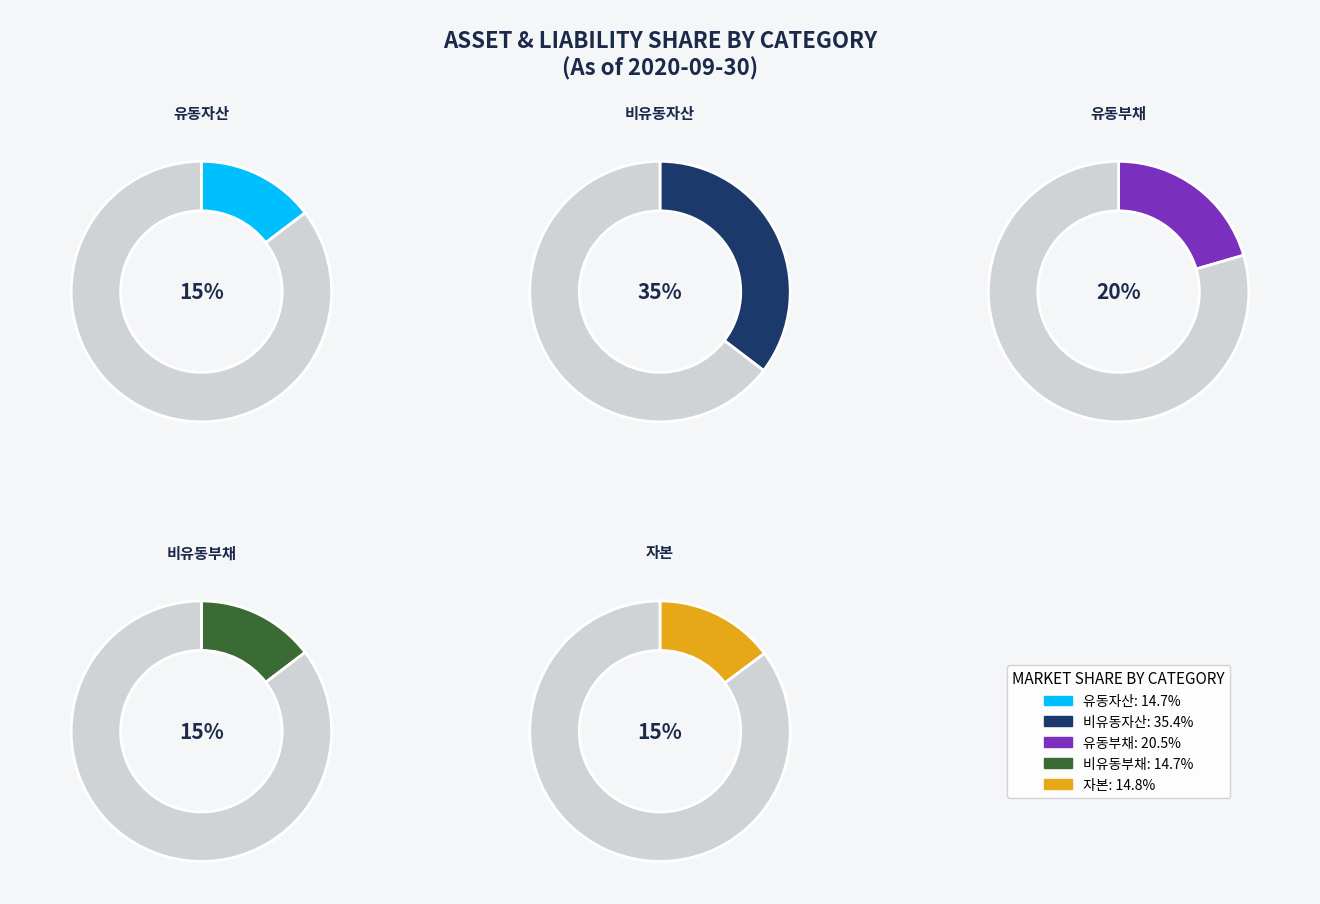

What is the largest slice in the pie chart?

비유동자산 (Non-current assets)